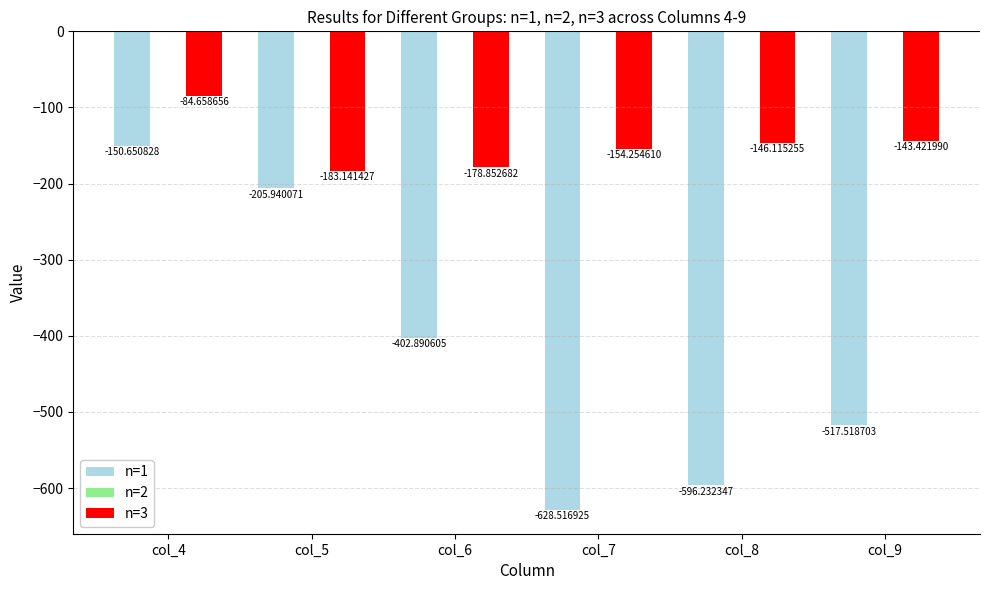

True or false: n=1 has a value of -404.3 at col_8.

False